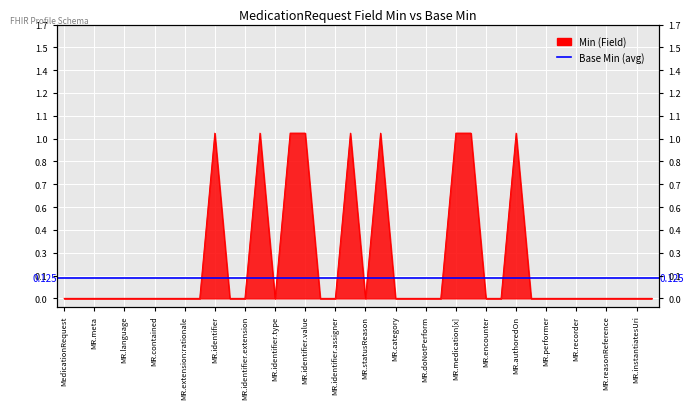

The value at MR.doNotPerform is 0. True or false?

False